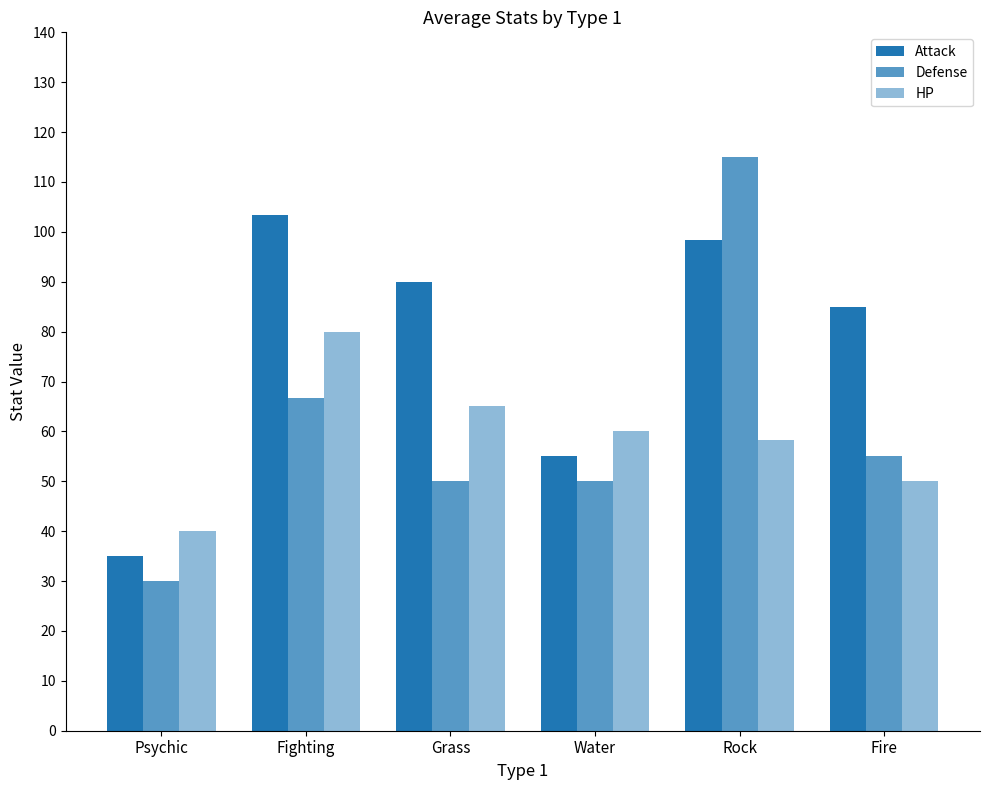

Read the Attack value at Water.

55.0